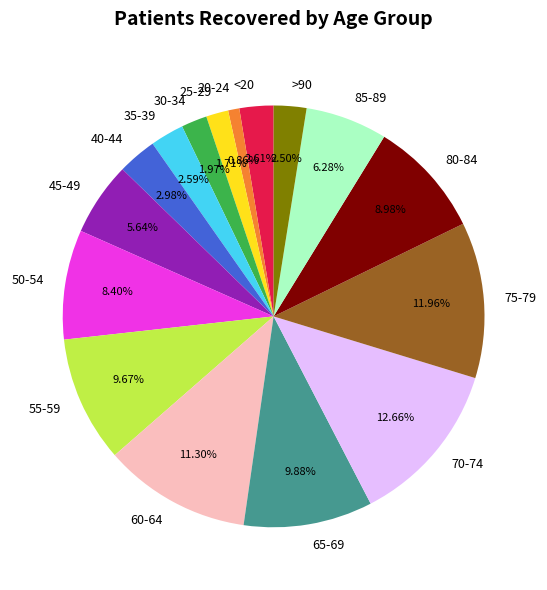

Between 70-74 and 75-79, which is larger?

70-74